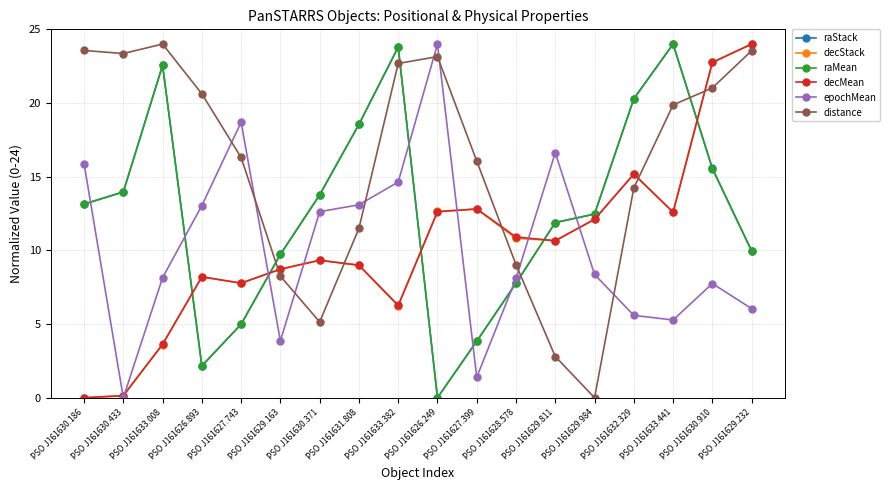

What is the difference between the highest and lowest values at PSO J161633.441?

18.7